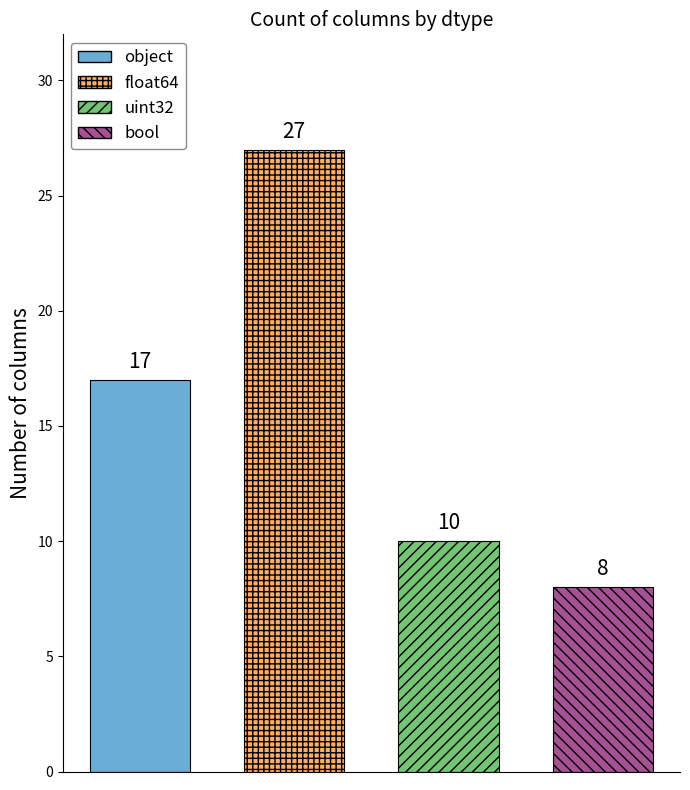

Rank the categories by value from highest to lowest.

float64, object, uint32, bool